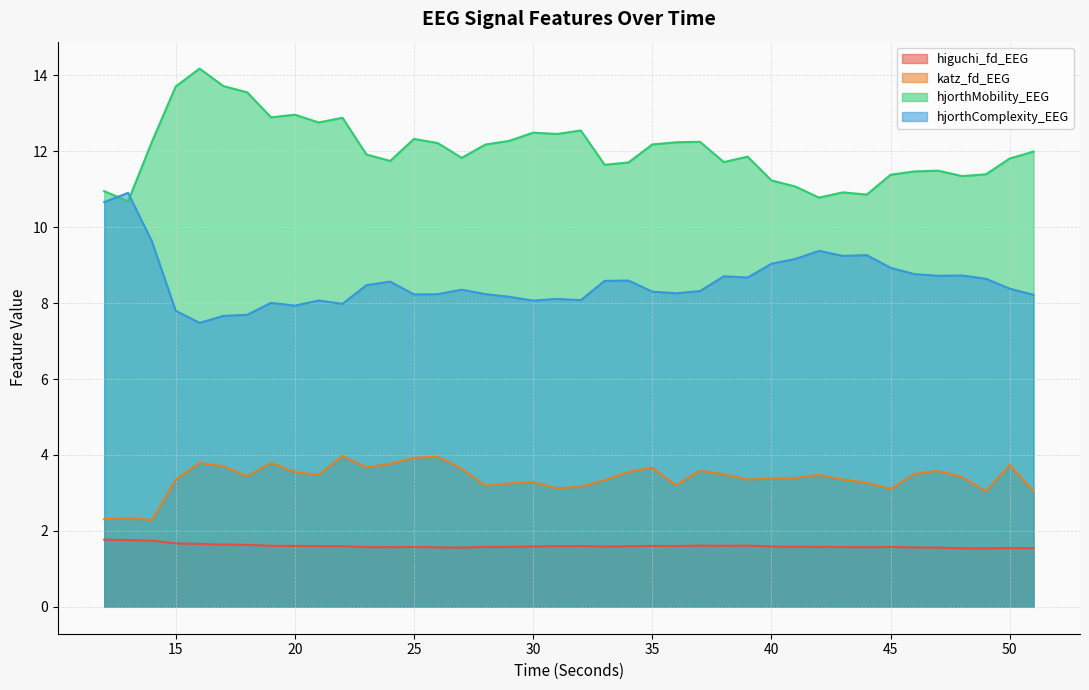

Is the value of katz_fd_EEG at 50 greater than the value of hjorthComplexity_EEG at 34?

No